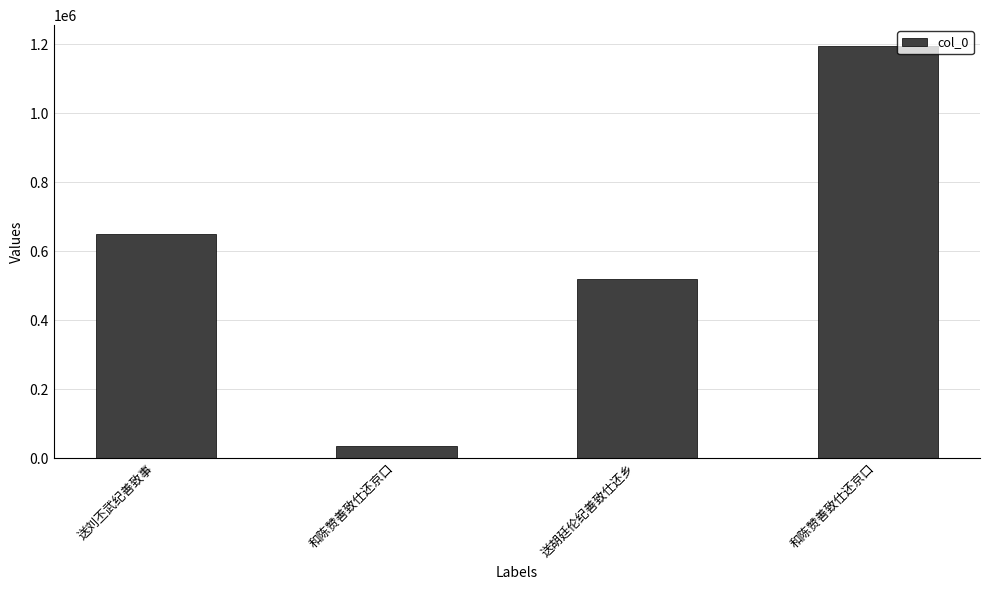

Are the bars horizontal?

No